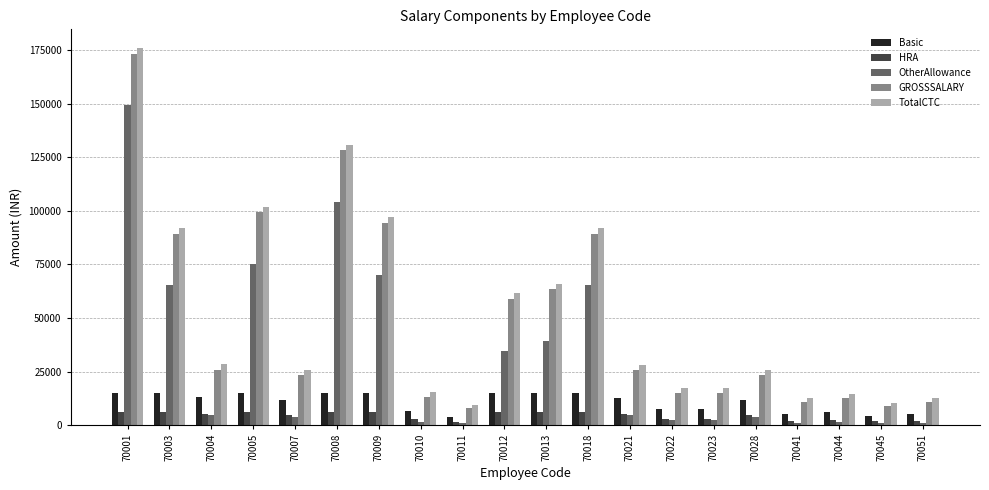

What is the total value across all series at 70013?

189608